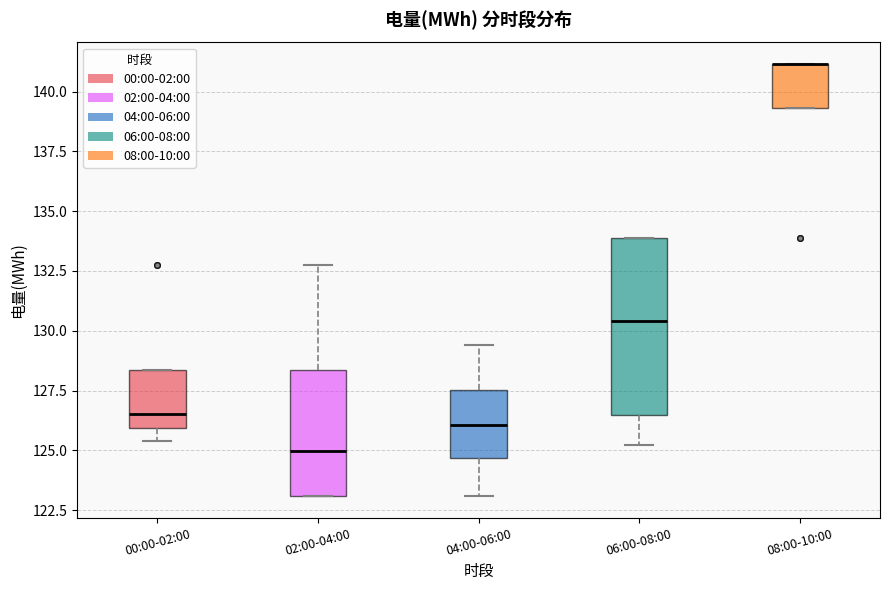

Which box is the tallest, from its lower edge to its upper edge?

06:00-08:00